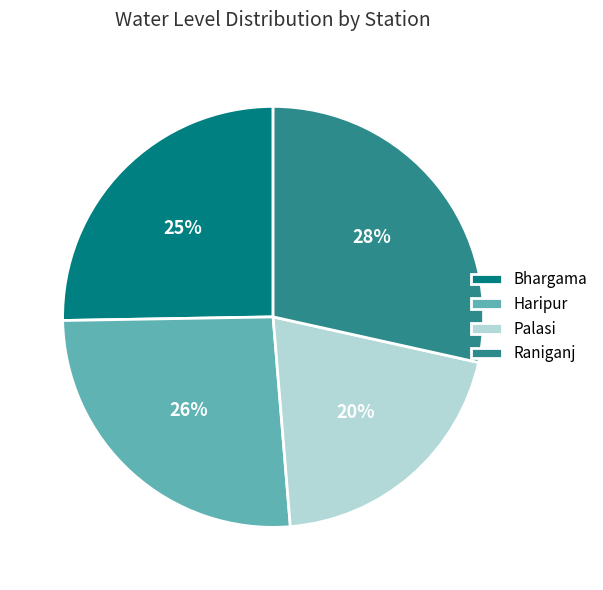

What percentage is the Raniganj slice, to the nearest percent?

28%